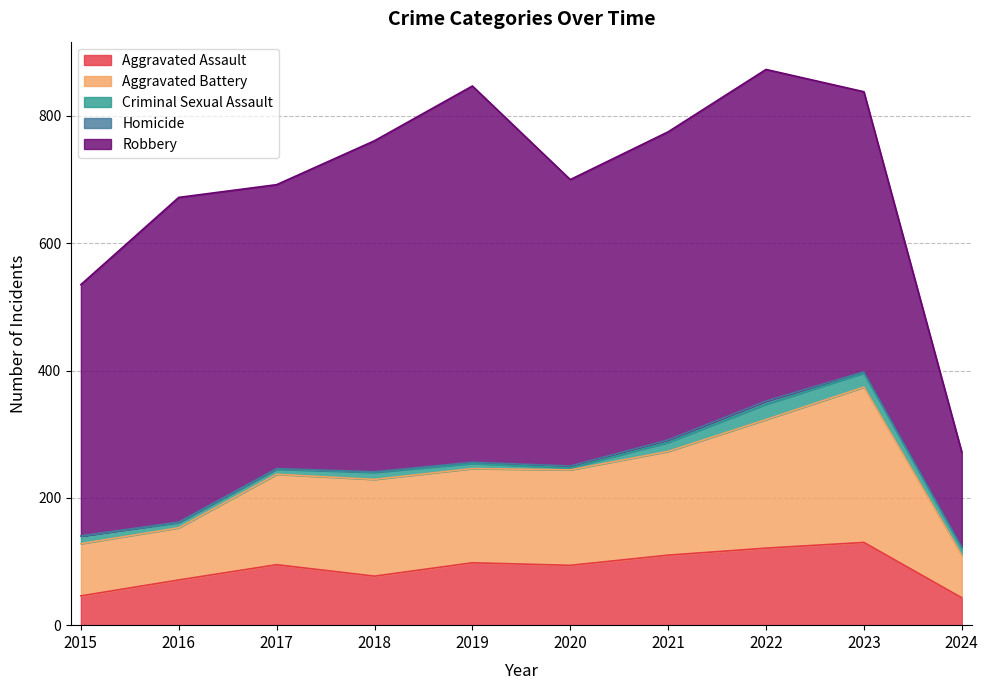

What is the sum of all Criminal Sexual Assault values?

121